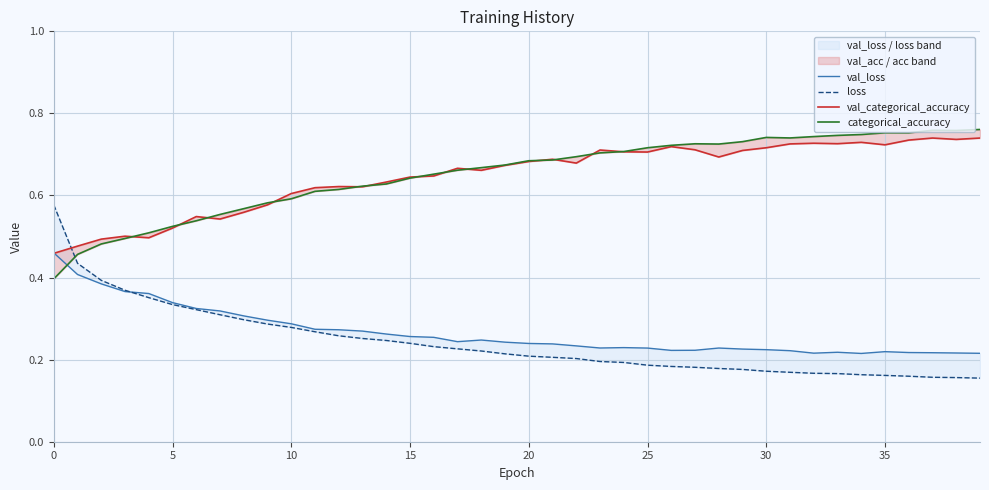

What is the average value of the val_categorical_accuracy series?

0.6